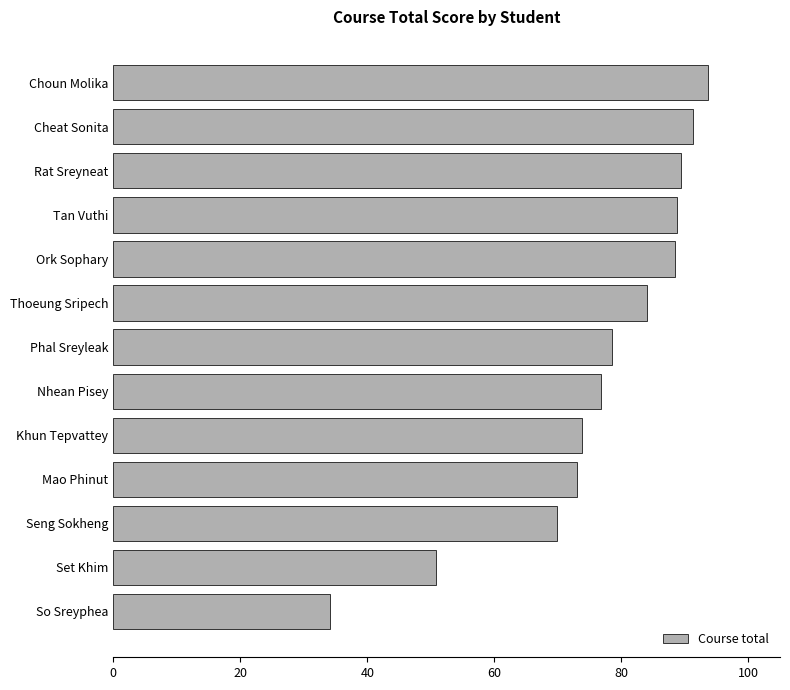

How many bars are there in total?

13